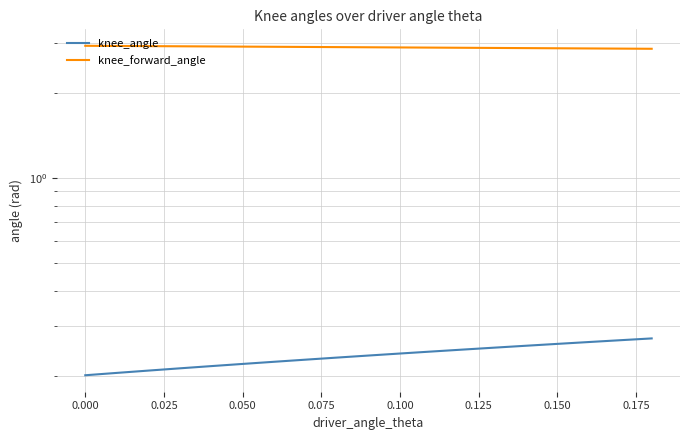

How many lines are shown in the chart?

2